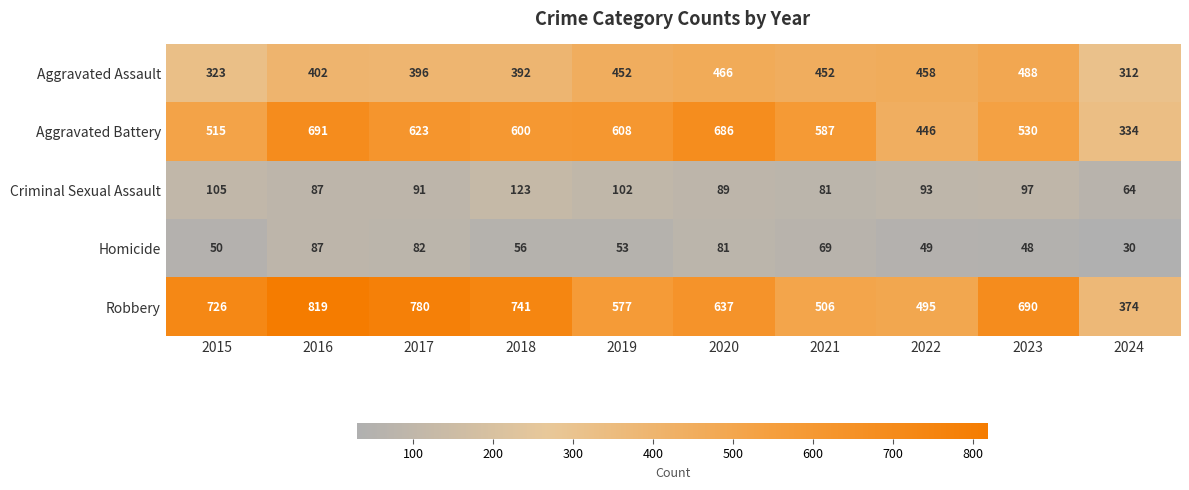

The Criminal Sexual Assault series shows 40 at 2018. True or false?

False